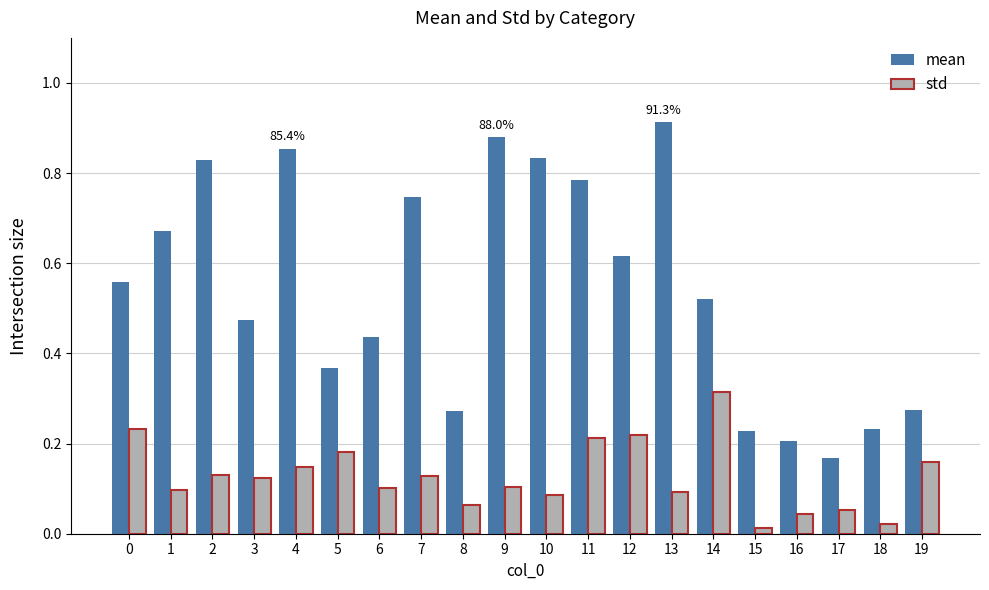

How many mean values are between 0 and 1?

20